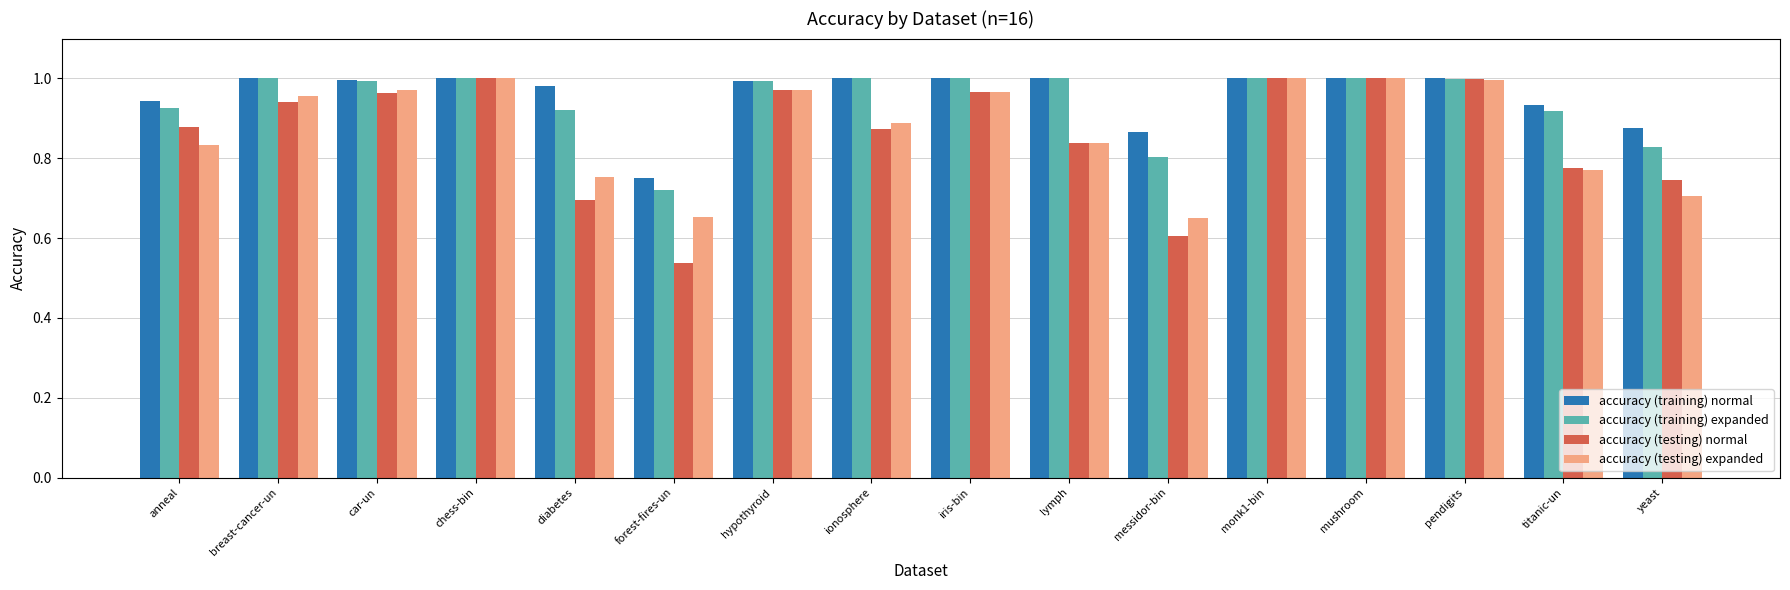

The value of accuracy (testing) expanded at messidor-bin is 0.6. True or false?

True